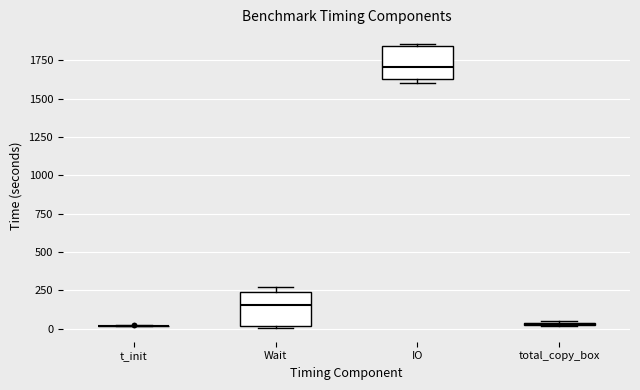

Reading left to right, transcribe this box plot: for each box, give where its median line is, the range the box spans, and where its two whiskers end, as read against the y-axis. The values are not printed on the chart, so give them approximately, as read against the axis.

t_init: box collapsed to a line at 0, whiskers 0 to 50
Wait: median 150, box 0 to 250, whiskers 0 to 250 (just above the box's upper edge)
IO: median 1700, box 1650 to 1850, whiskers 1600 to 1850
total_copy_box: box collapsed to a line at 50, whiskers 0 to 50